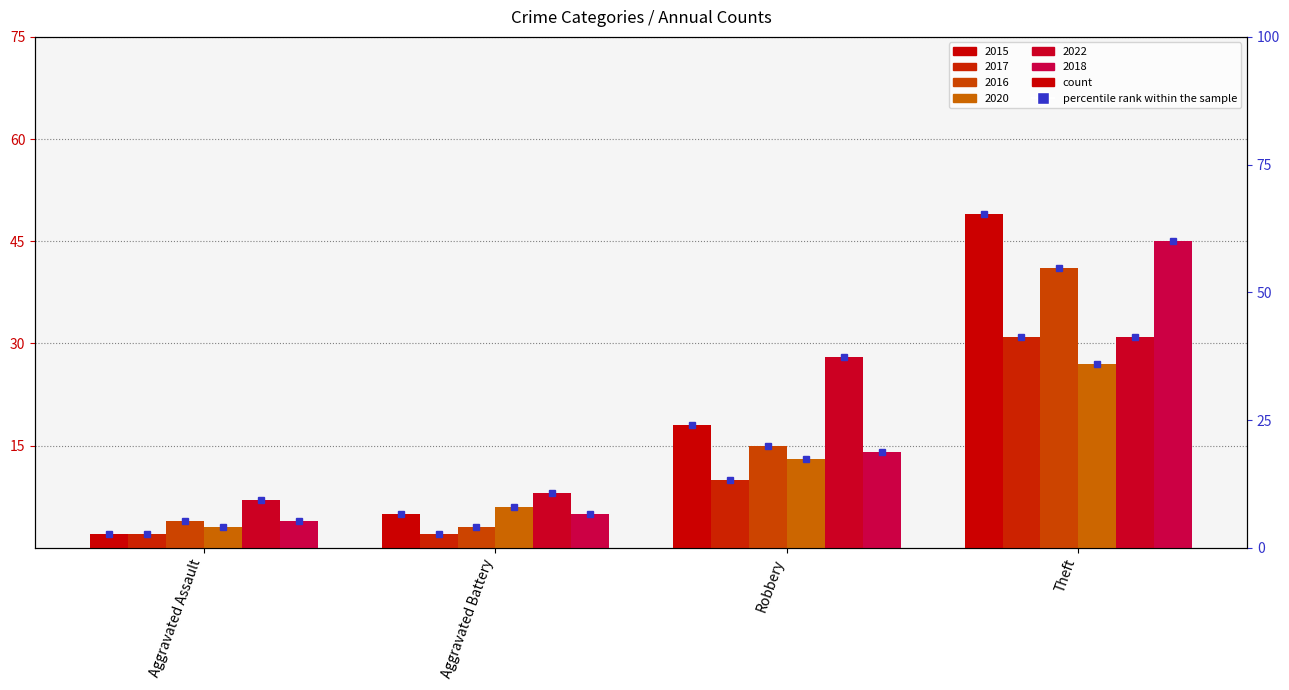

Which has a higher value, Aggravated Battery or Aggravated Assault?

Aggravated Battery